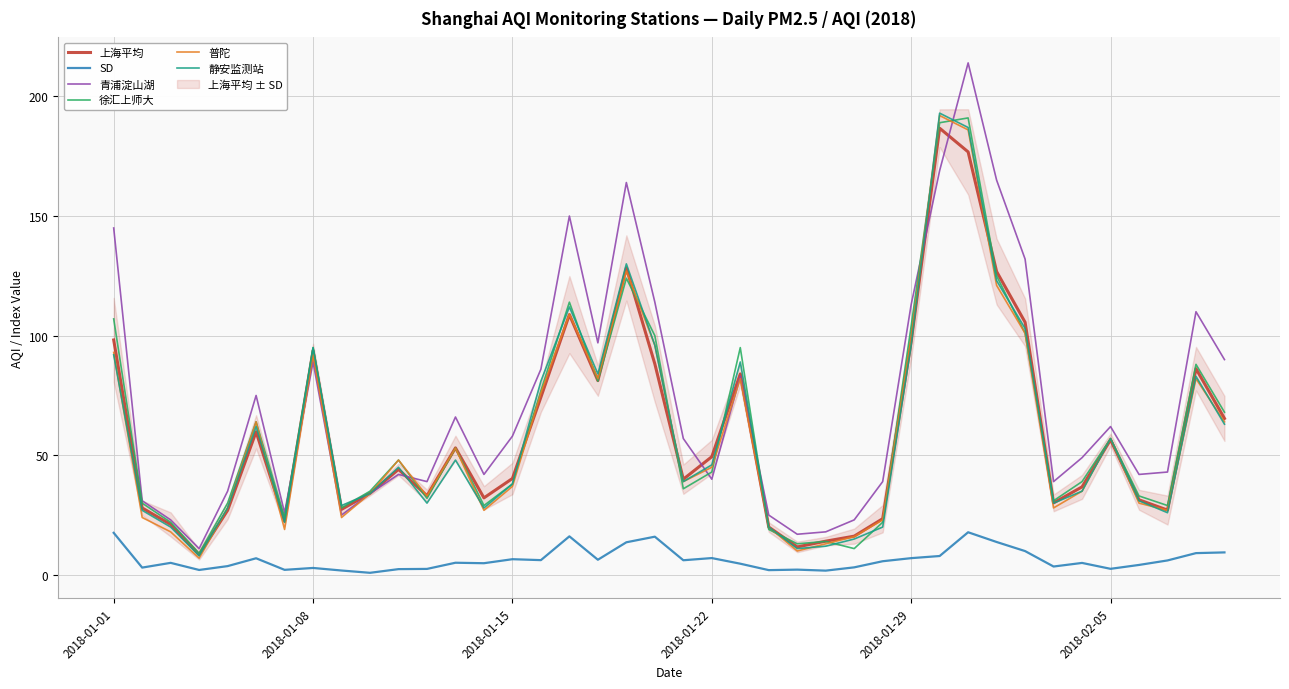

What is the maximum value for 静安监测站?

193.0